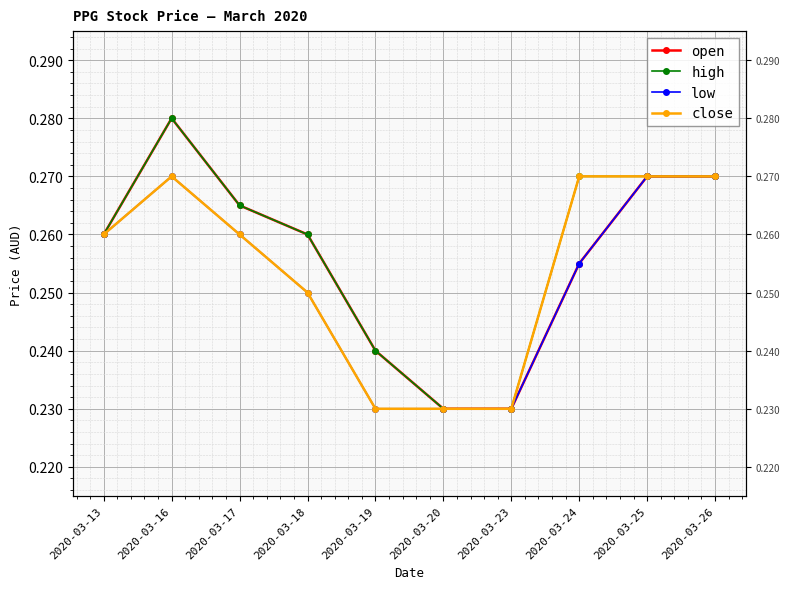

What is the average value of the open series?

0.3